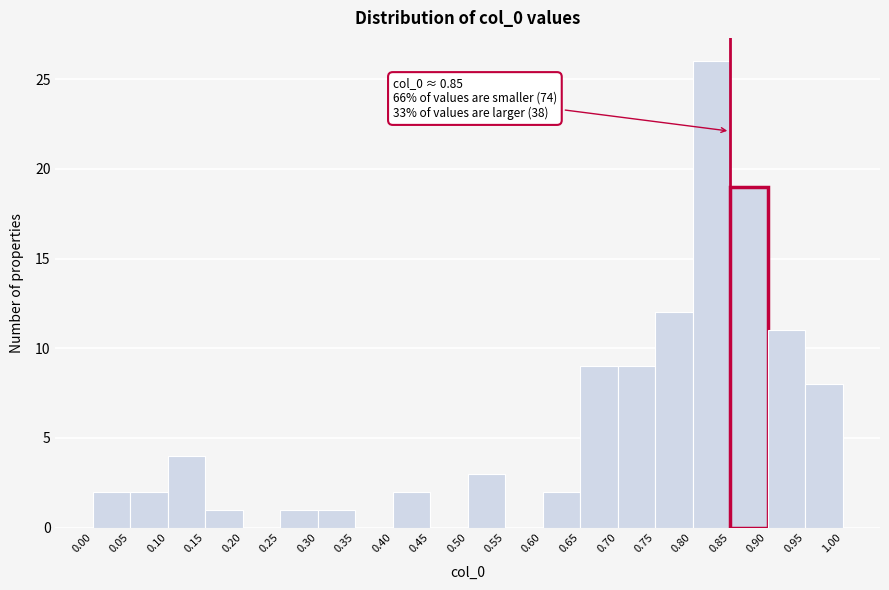

Over which range of the x-axis is the bar tallest?

0.80 to 0.85